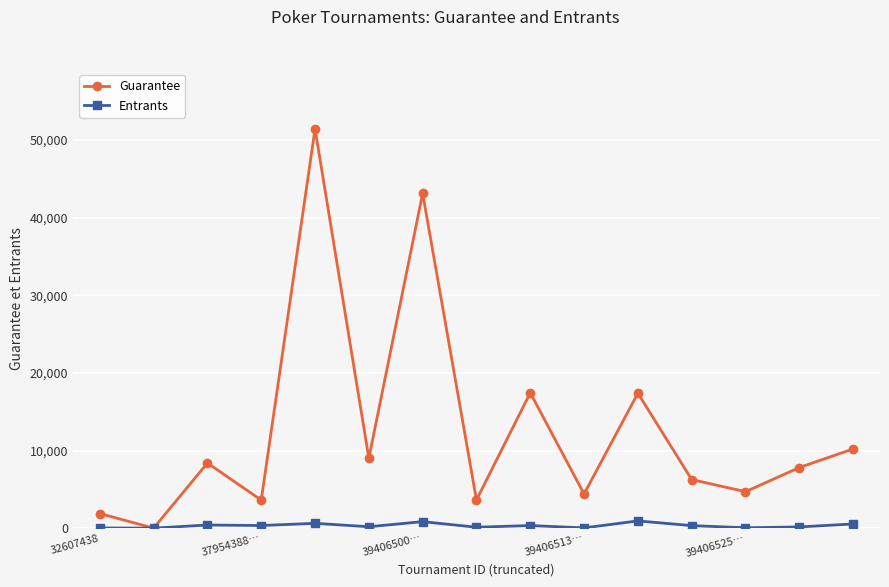

Which series has the largest range (max minus min)?

Guarantee